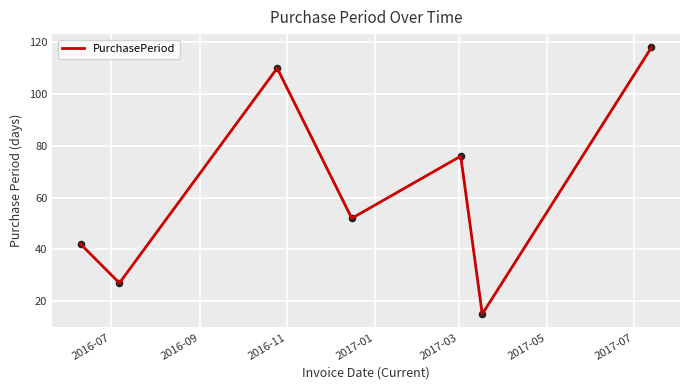

What is the difference between the maximum and second lowest values?

91